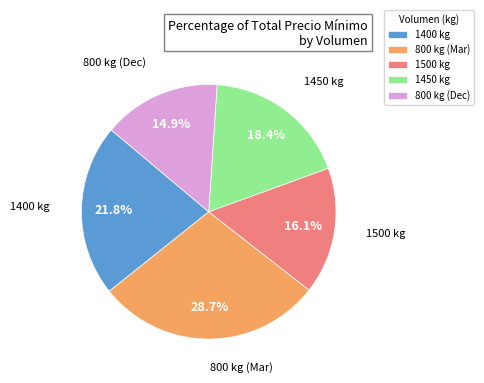

Rank the categories by value from highest to lowest.

800 kg (Mar), 1400 kg, 1450 kg, 1500 kg, 800 kg (Dec)